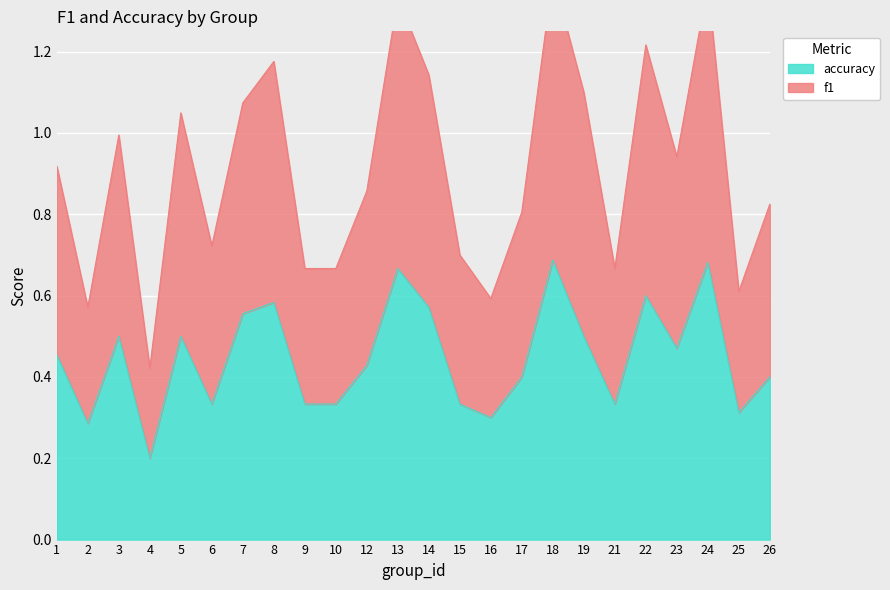

The accuracy series shows 0.6 at 17. True or false?

False